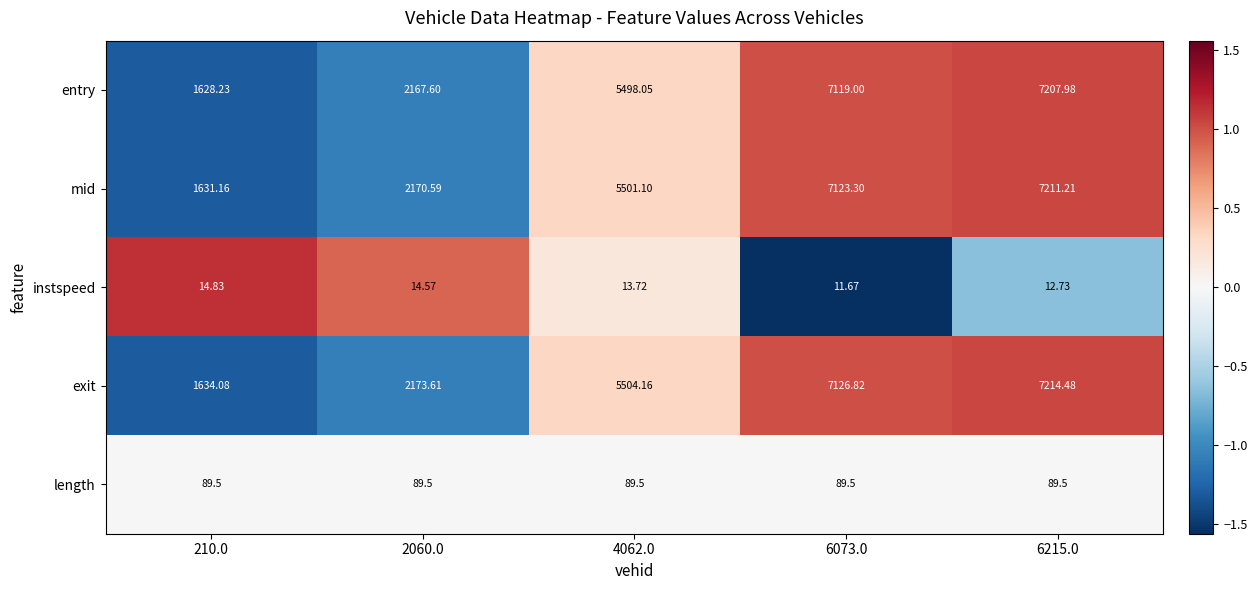

What is the smallest value displayed?

11.7